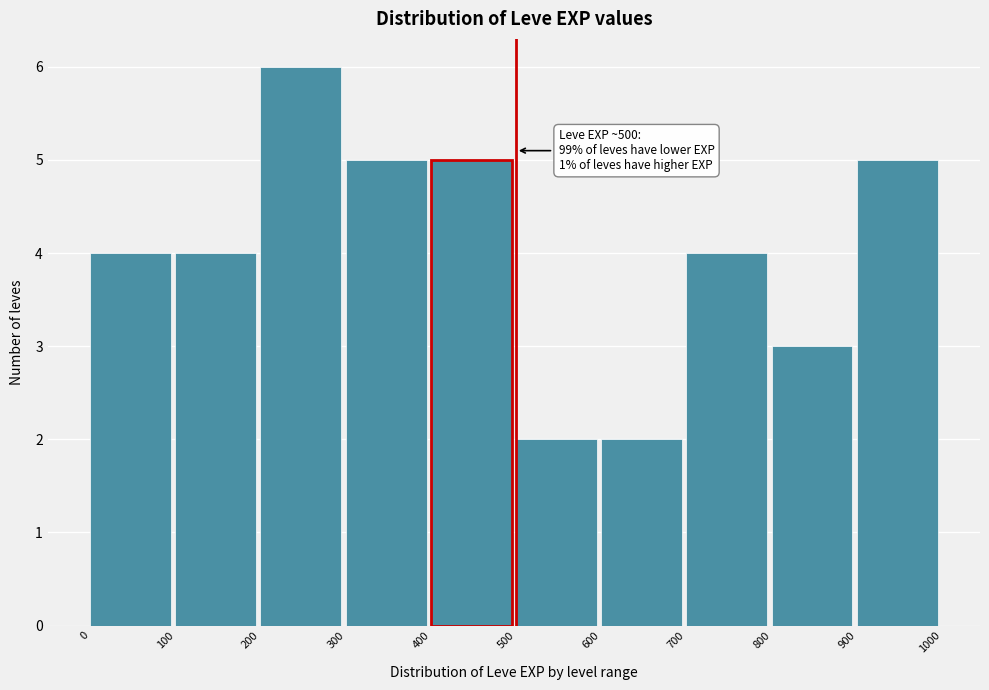

Over which range of the x-axis is the bar tallest?

200 to 300